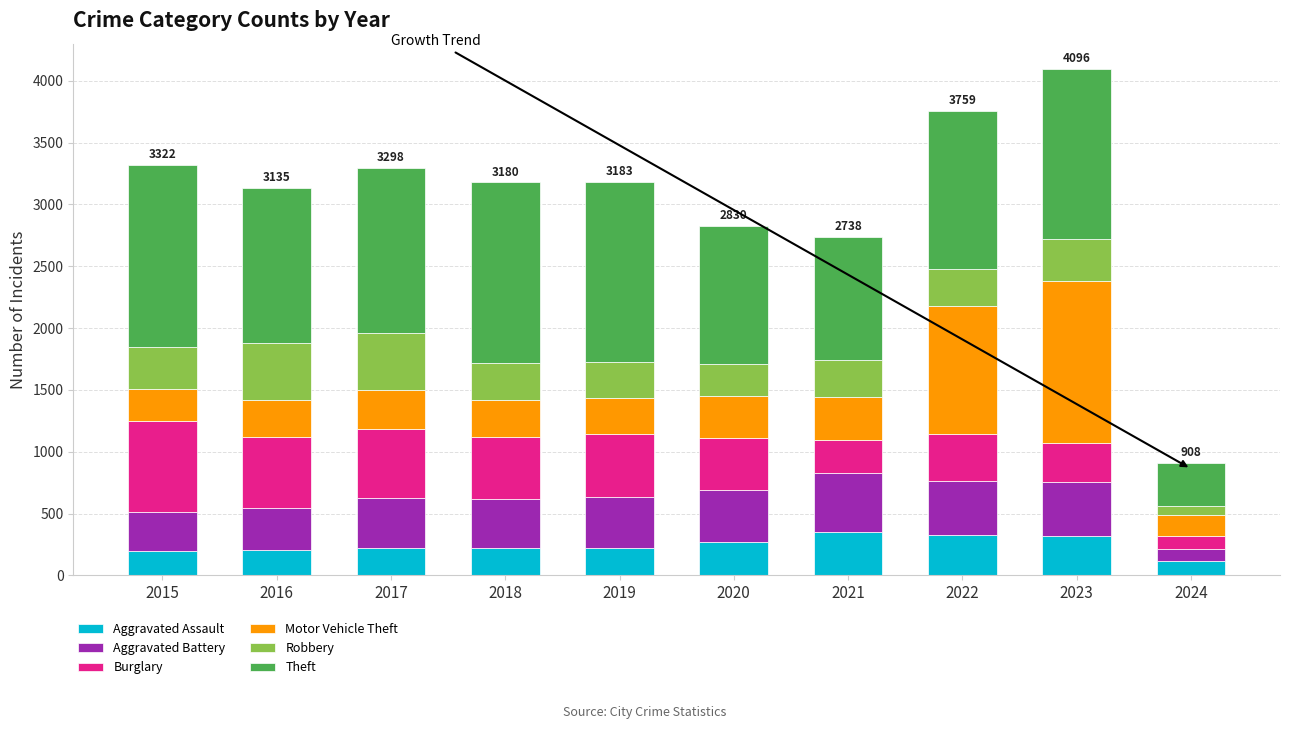

What are all the series names shown in the legend?

Aggravated Assault, Aggravated Battery, Burglary, Motor Vehicle Theft, Robbery, Theft